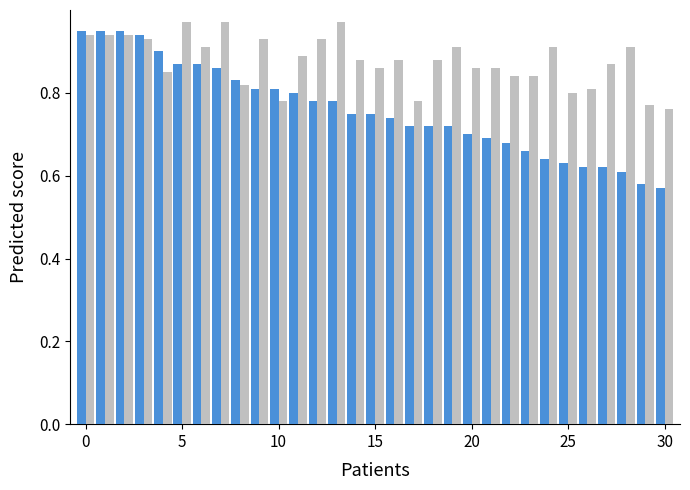

How many data points does each series have?

31